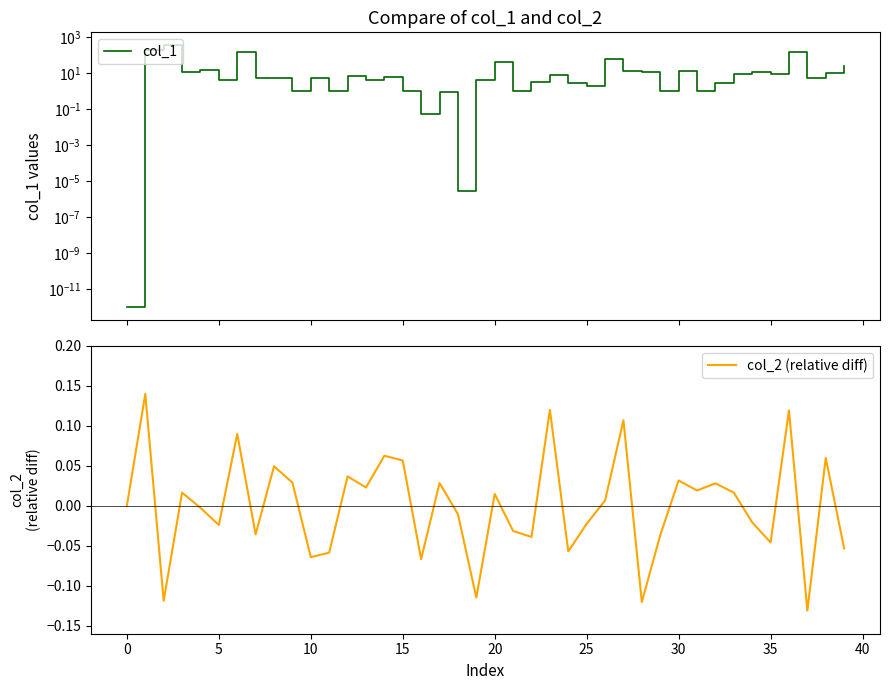

True or false: col_2 (relative diff) has a value of -0.1 at 28.

True